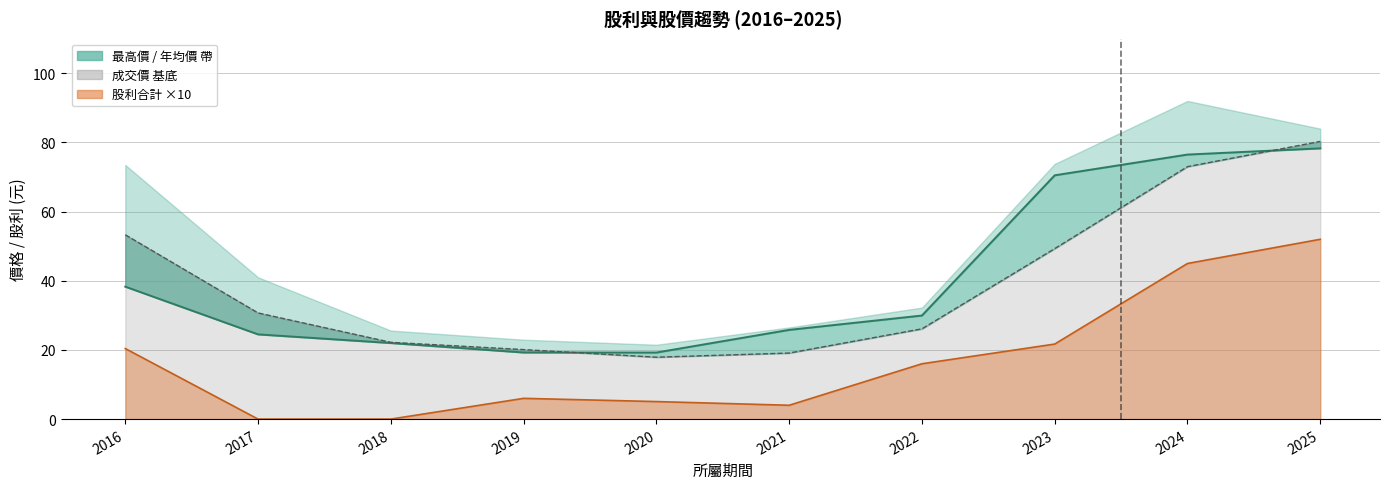

How many times do 年均價 and 成交價 cross each other?

2